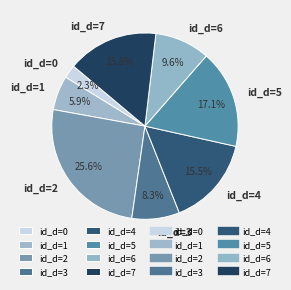

True or false: id_d=2 accounts for 36% of the total.

False